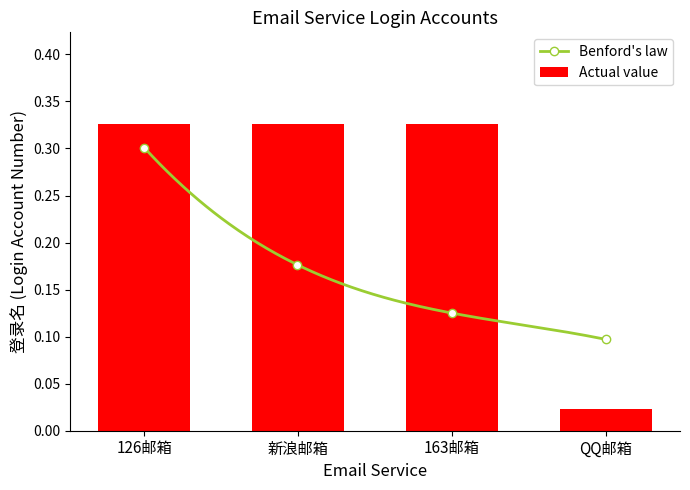

What position from the right is 新浪邮箱?

3